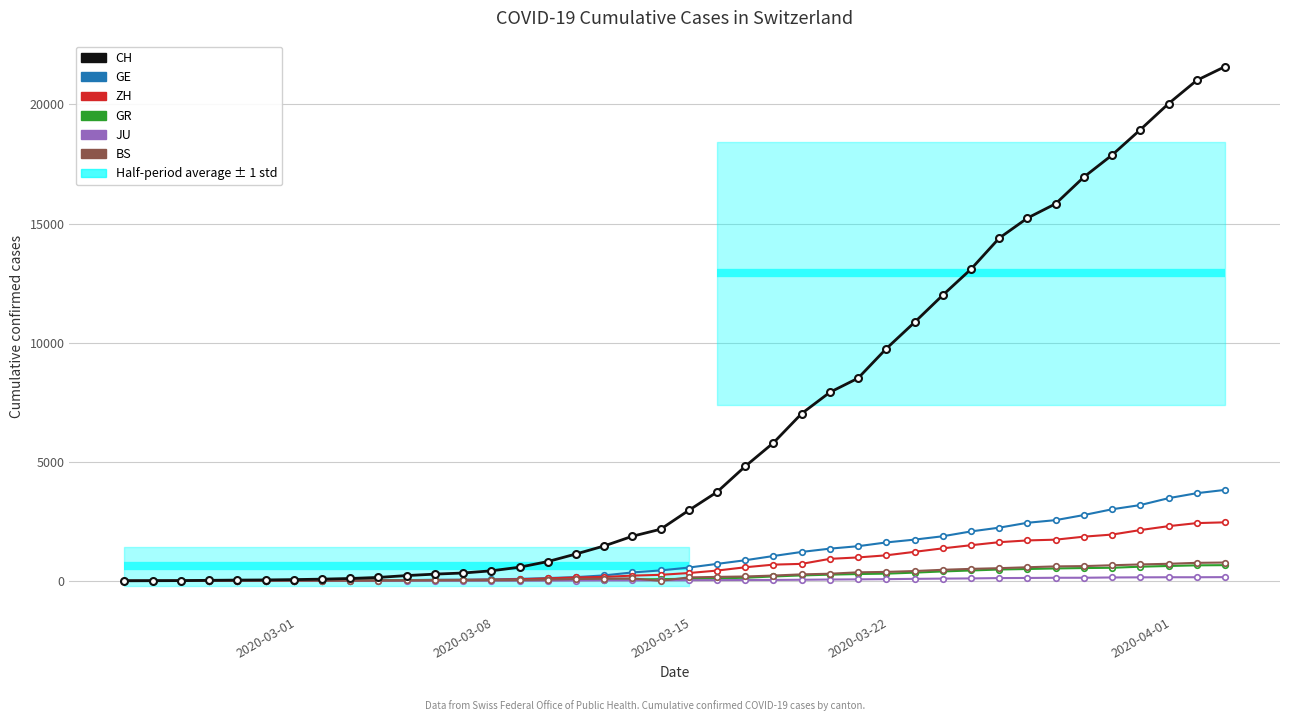

How many lines are shown in the chart?

6